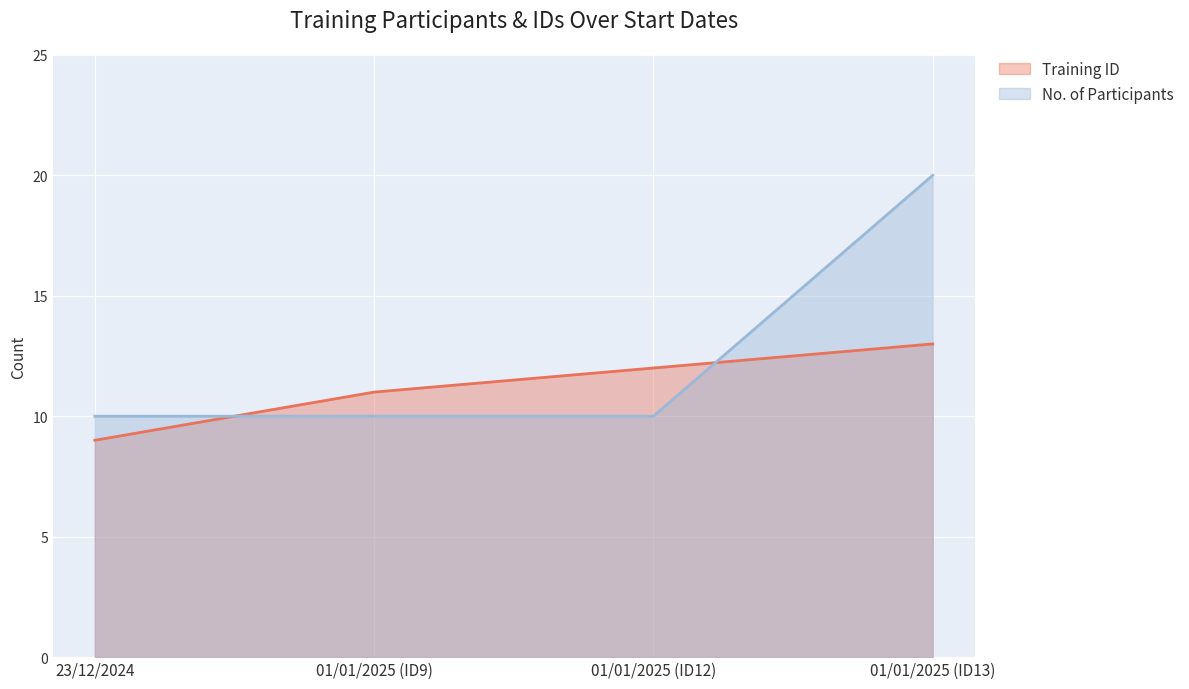

Count the No. of Participants values in the range 10 to 20.

4